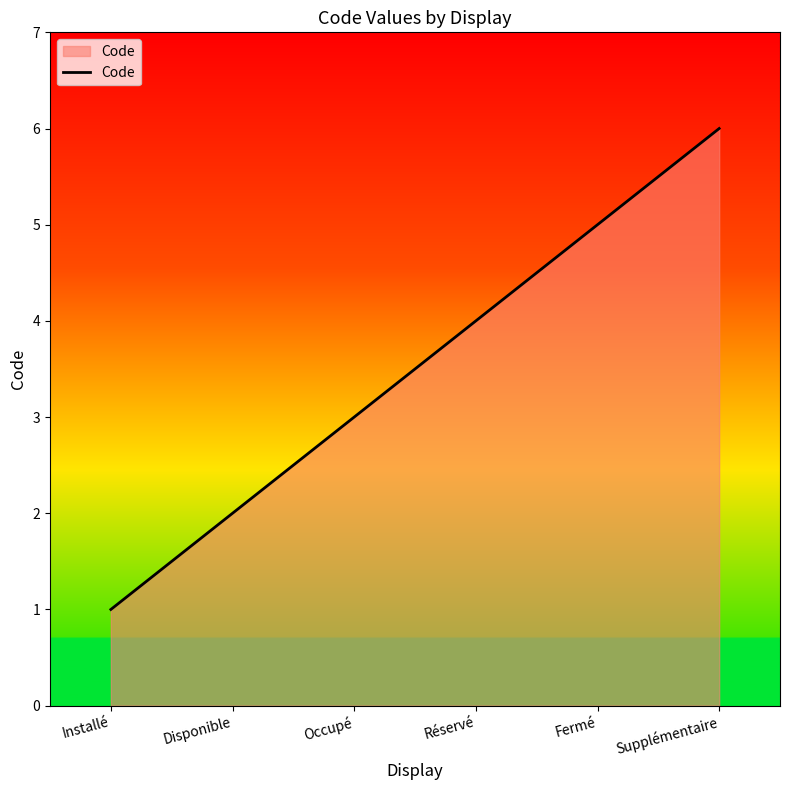

True or false: the data shows 8 at Fermé.

False